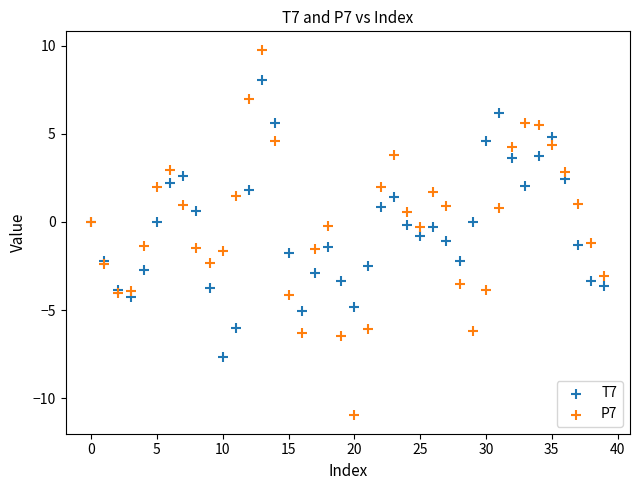

Which series has the widest spread of Y values?

P7